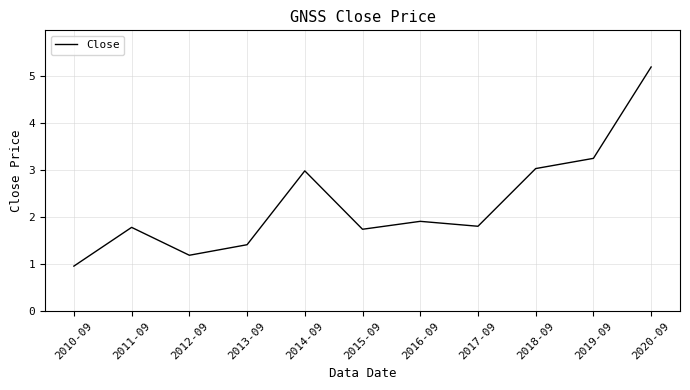

What is the sum of all values?

25.2